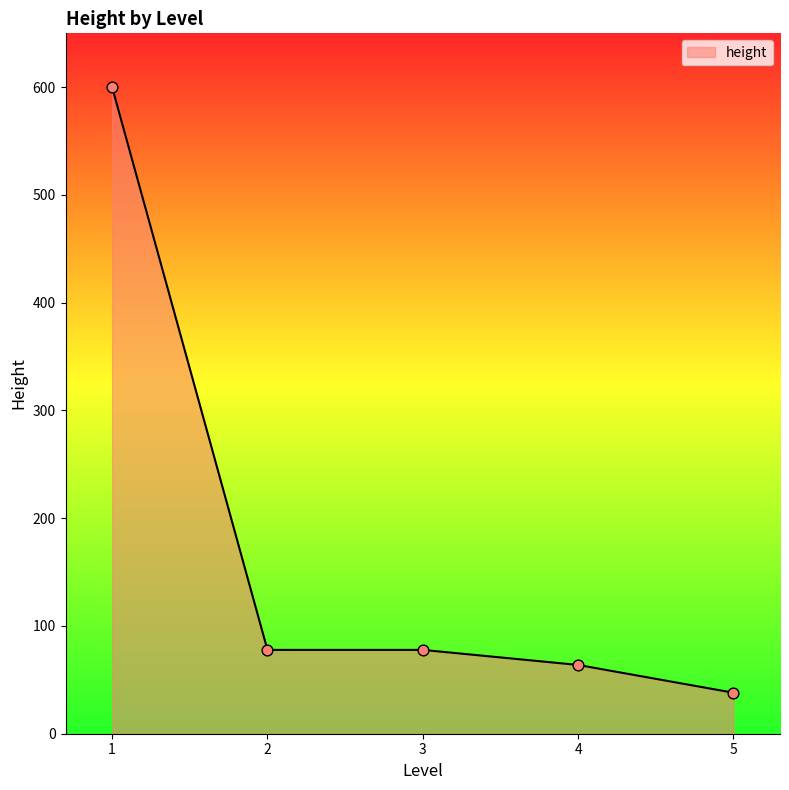

What is the change in value from 3 to 5?

-39.7